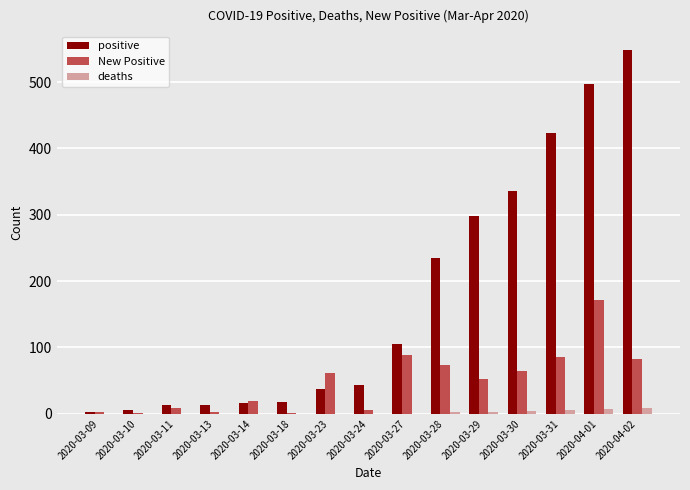

What is the sum of all New Positive values?

719